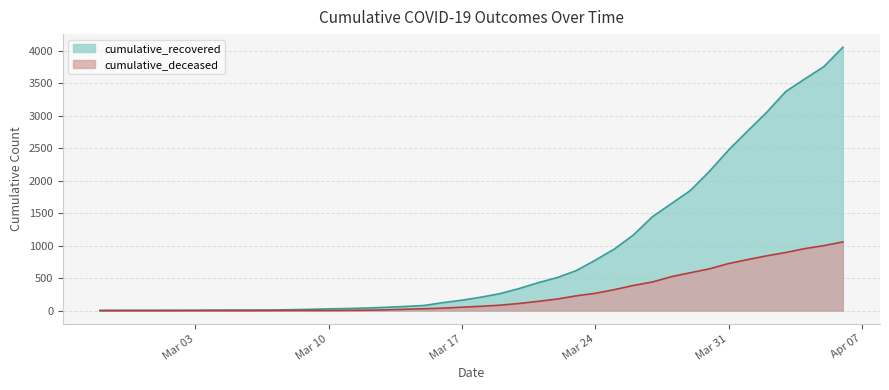

At which label does cumulative_deceased reach its peak?

2020-04-06